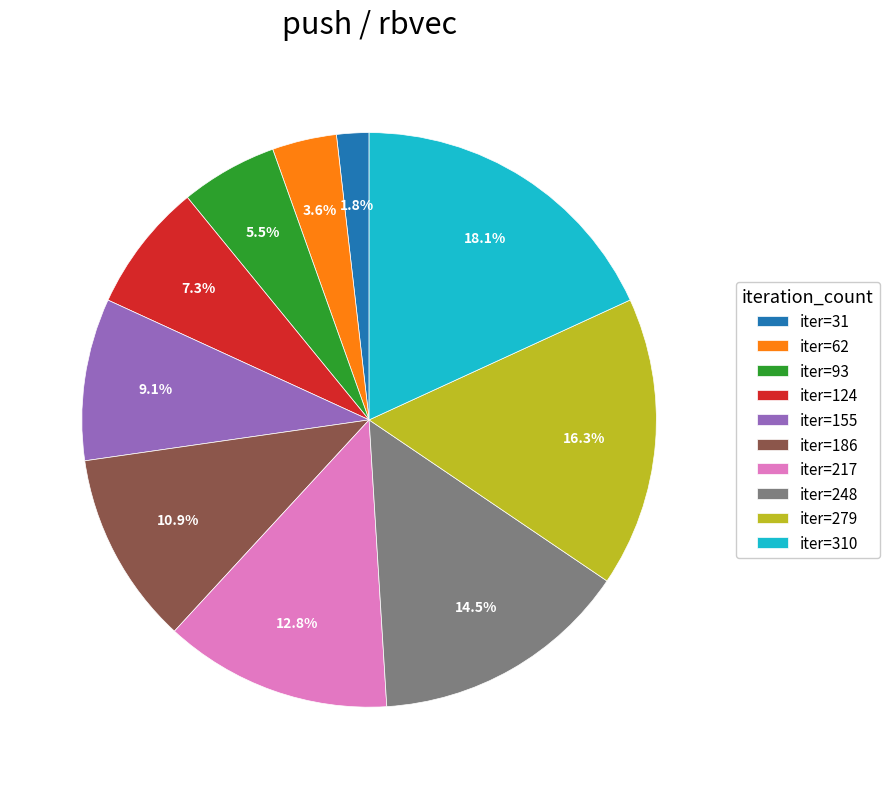

Approximately how many times larger is the value at iter=31 compared to iter=93?

0.3